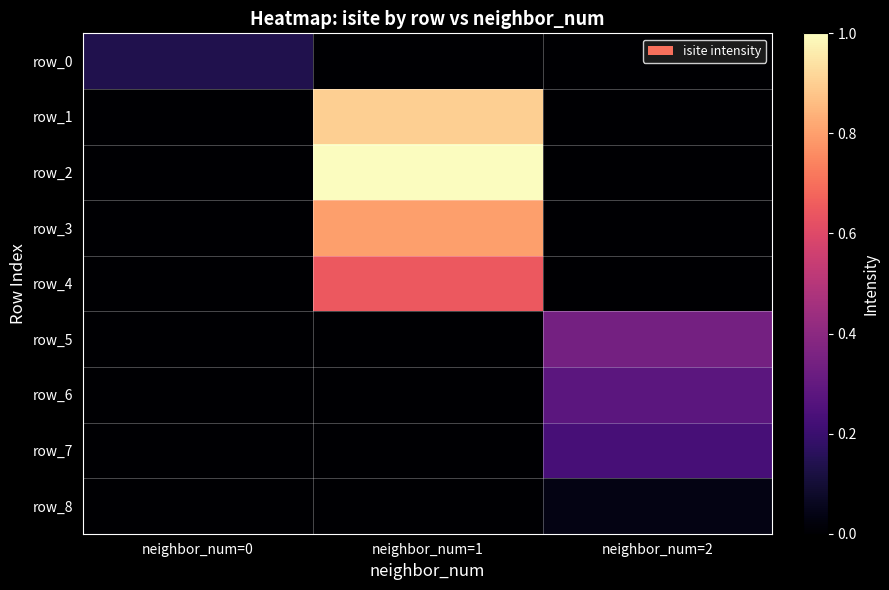

Reading left to right, extract all data points from this chart.

row_0: neighbor_num=0=0.1	neighbor_num=1=0.0	neighbor_num=2=0.0
row_1: neighbor_num=0=0.0	neighbor_num=1=0.9	neighbor_num=2=0.0
row_2: neighbor_num=0=0.0	neighbor_num=1=1.0	neighbor_num=2=0.0
row_3: neighbor_num=0=0.0	neighbor_num=1=0.8	neighbor_num=2=0.0
row_4: neighbor_num=0=0.0	neighbor_num=1=0.6	neighbor_num=2=0.0
row_5: neighbor_num=0=0.0	neighbor_num=1=0.0	neighbor_num=2=0.3
row_6: neighbor_num=0=0.0	neighbor_num=1=0.0	neighbor_num=2=0.3
row_7: neighbor_num=0=0.0	neighbor_num=1=0.0	neighbor_num=2=0.2
row_8: neighbor_num=0=0.0	neighbor_num=1=0.0	neighbor_num=2=0.0